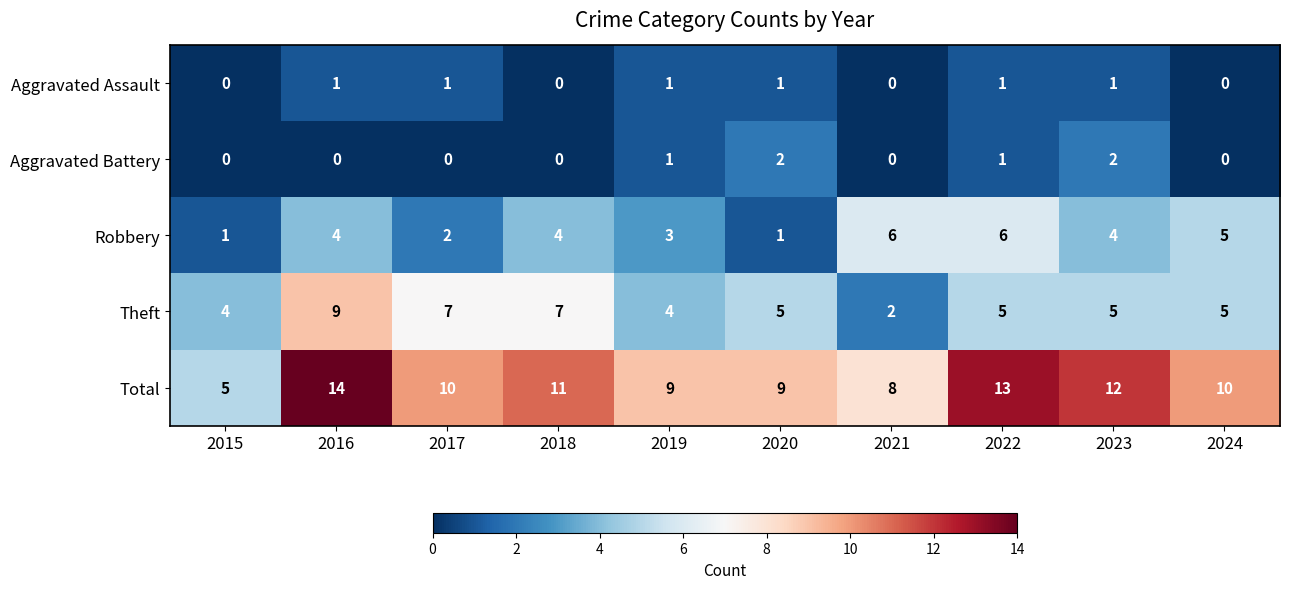

The Total series shows 10 at 2017. True or false?

True